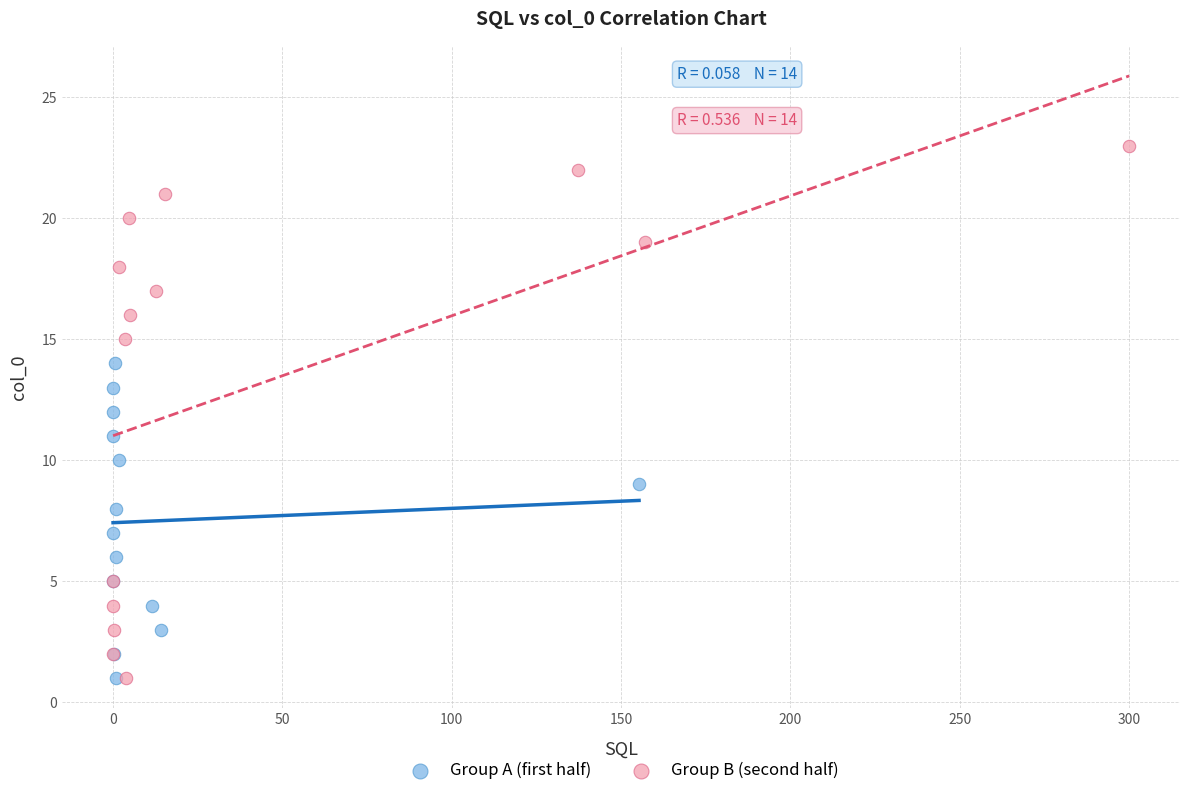

Which series has the widest spread of Y values?

Group B (second half)